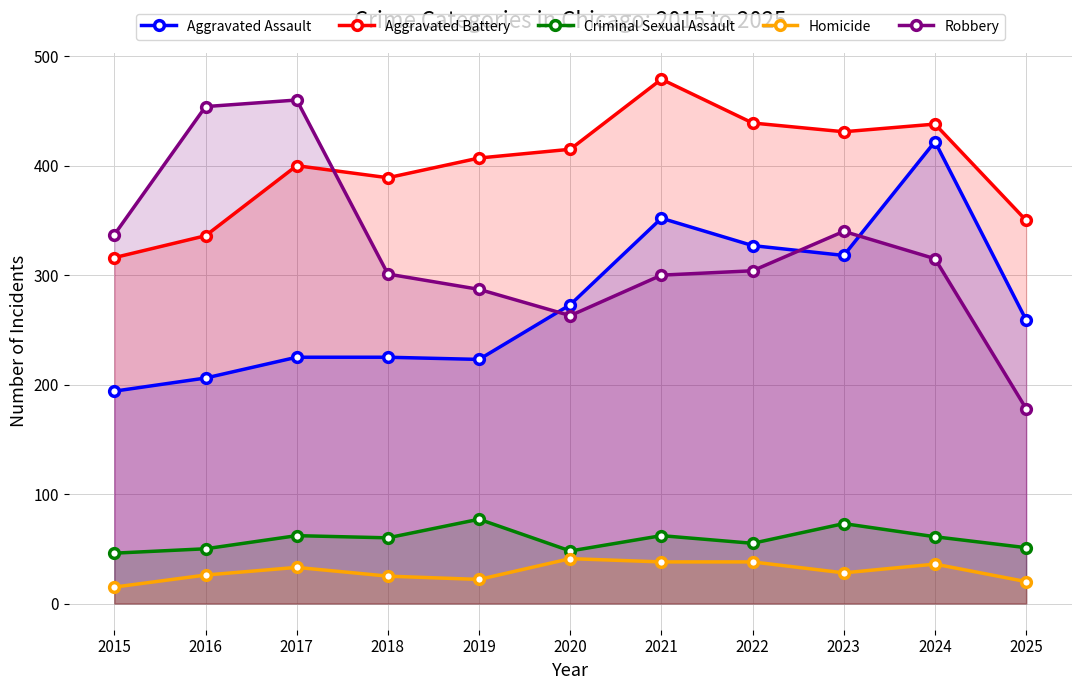

What is the spread (max minus min) of values at 2015?

322